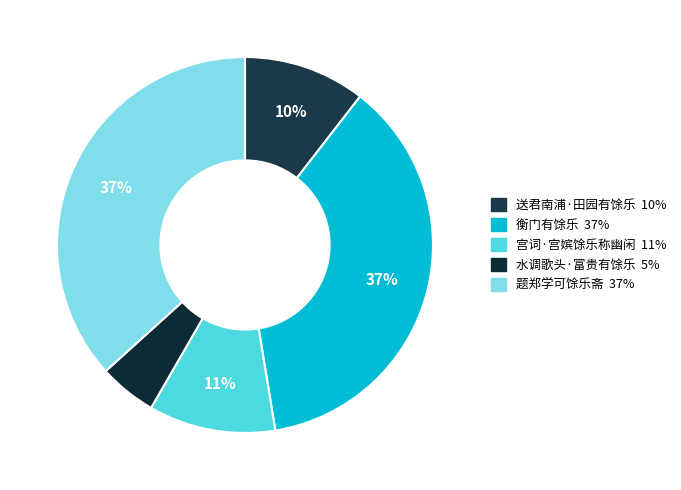

Count the number of slices in the pie.

5